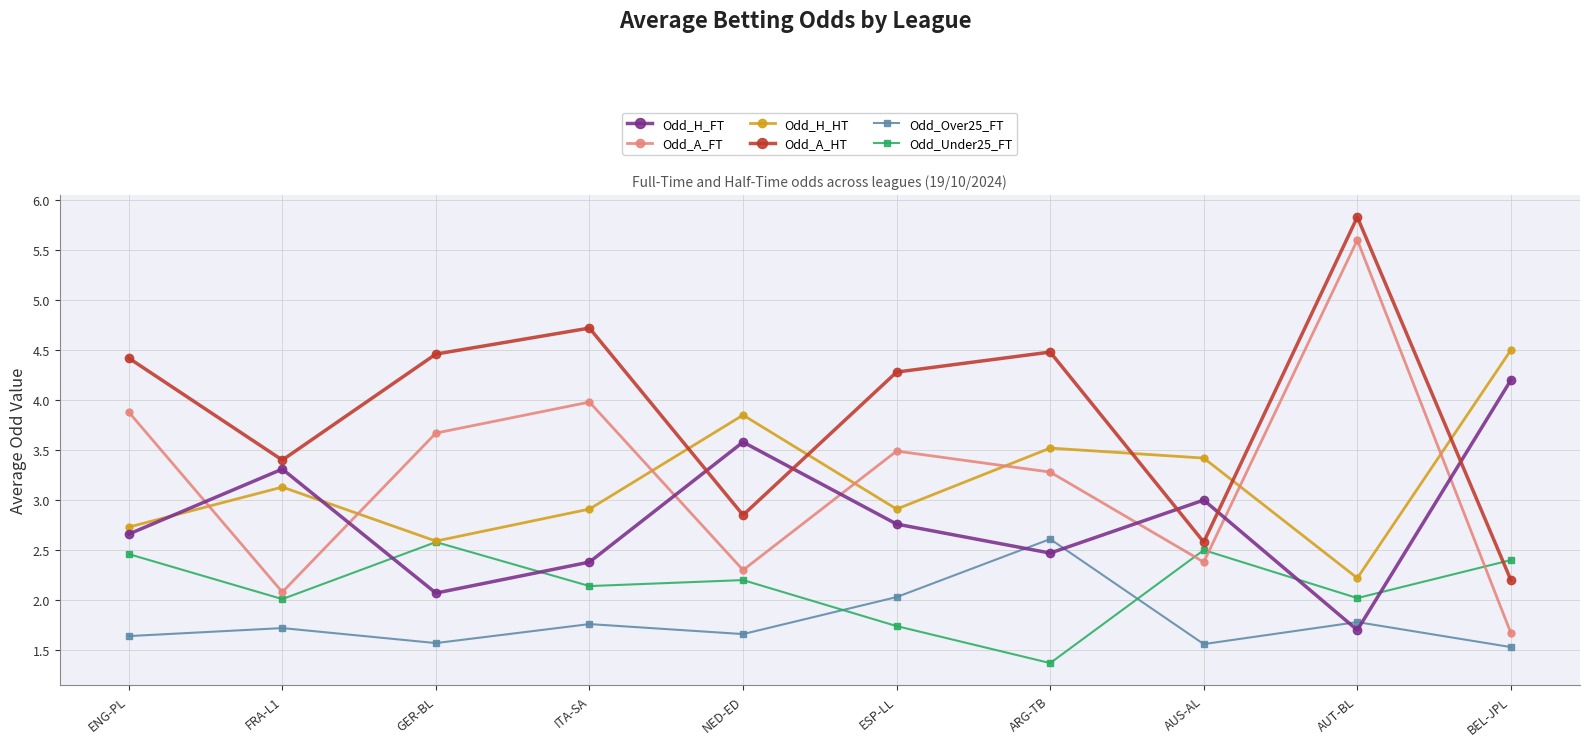

What is the label of the 4th point from the right?

ARG-TB